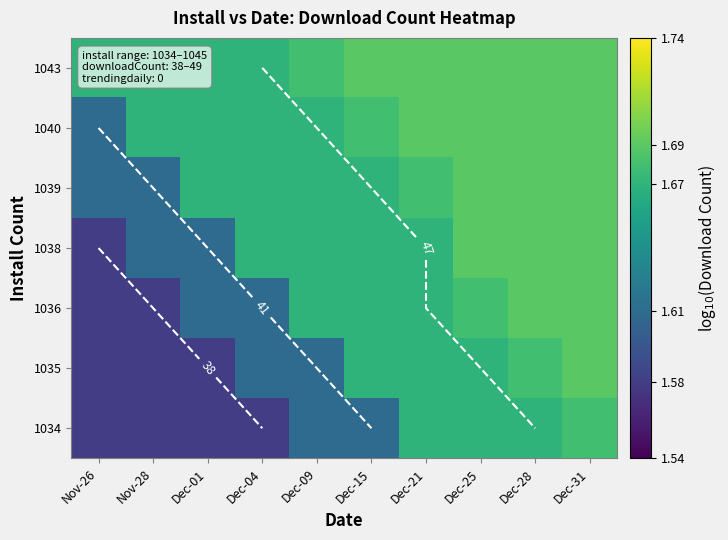

Count the number of categories in the chart.

10